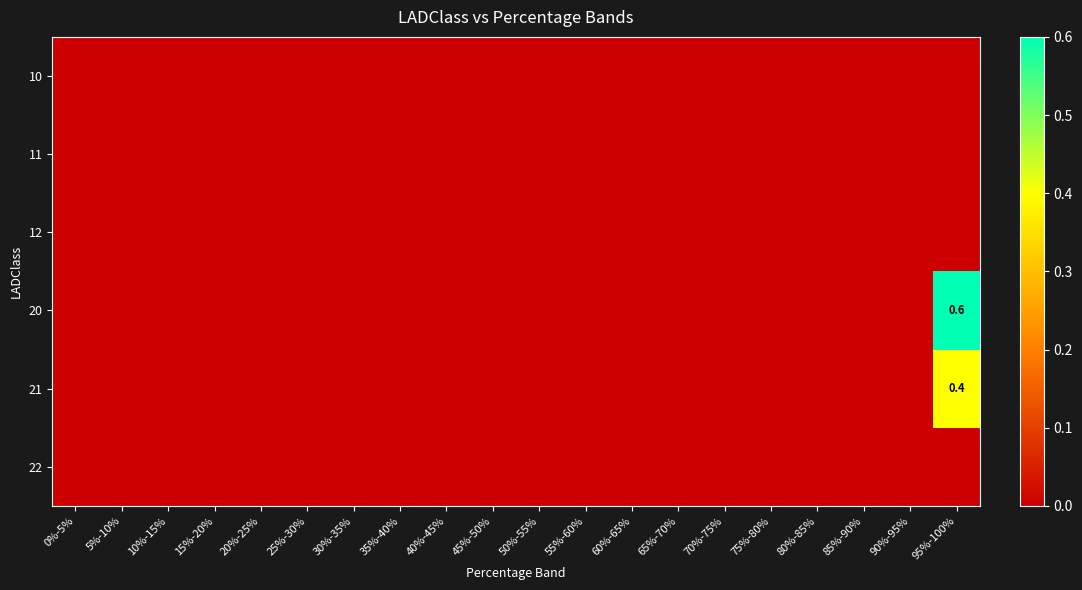

At which category is the sum across all series the highest?

95%-100%